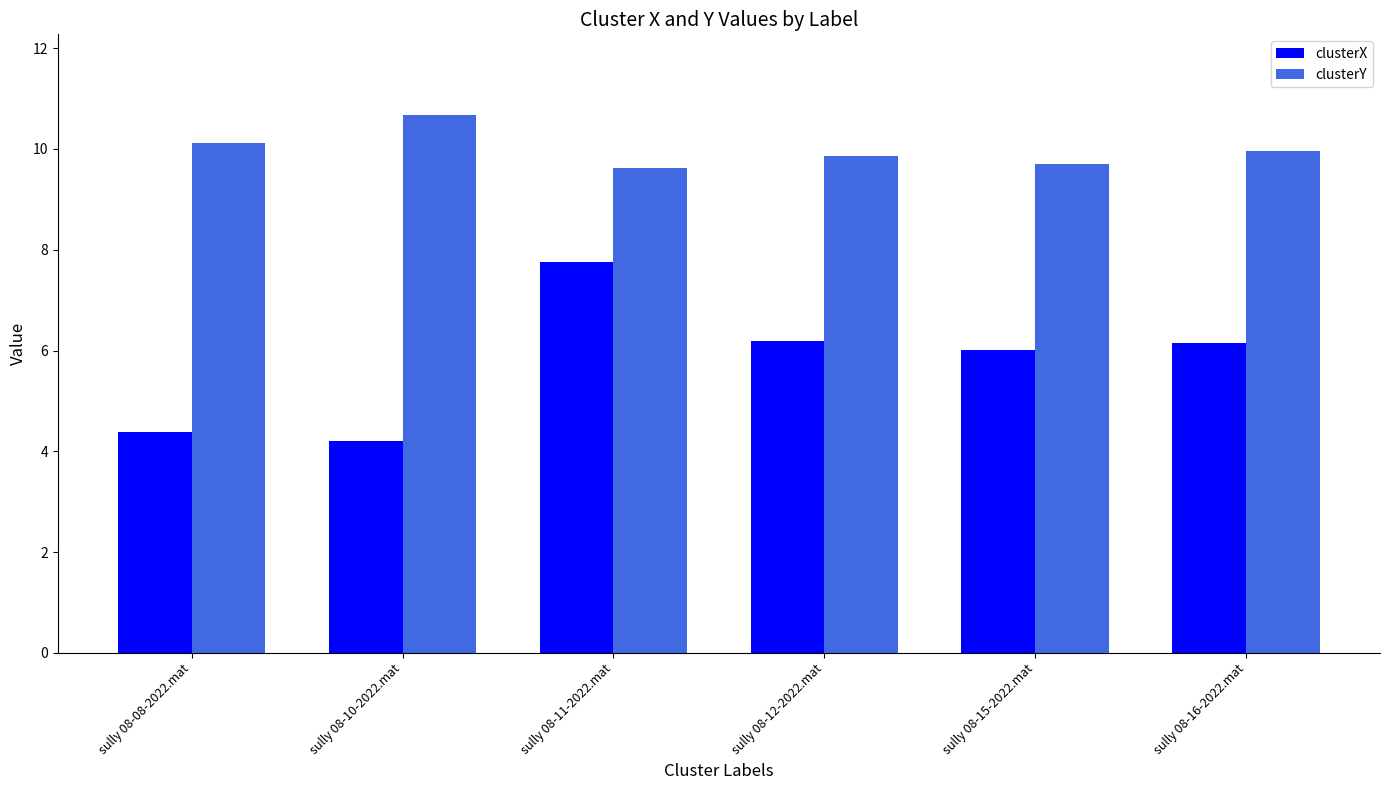

At how many categories does at least one series exceed 5?

6